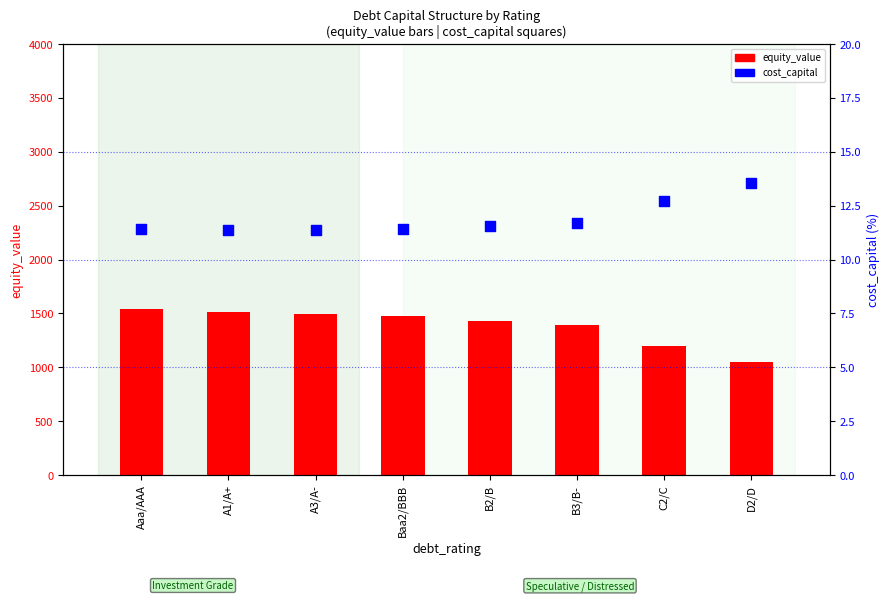

What are all the series names shown in the legend?

equity_value, cost_capital